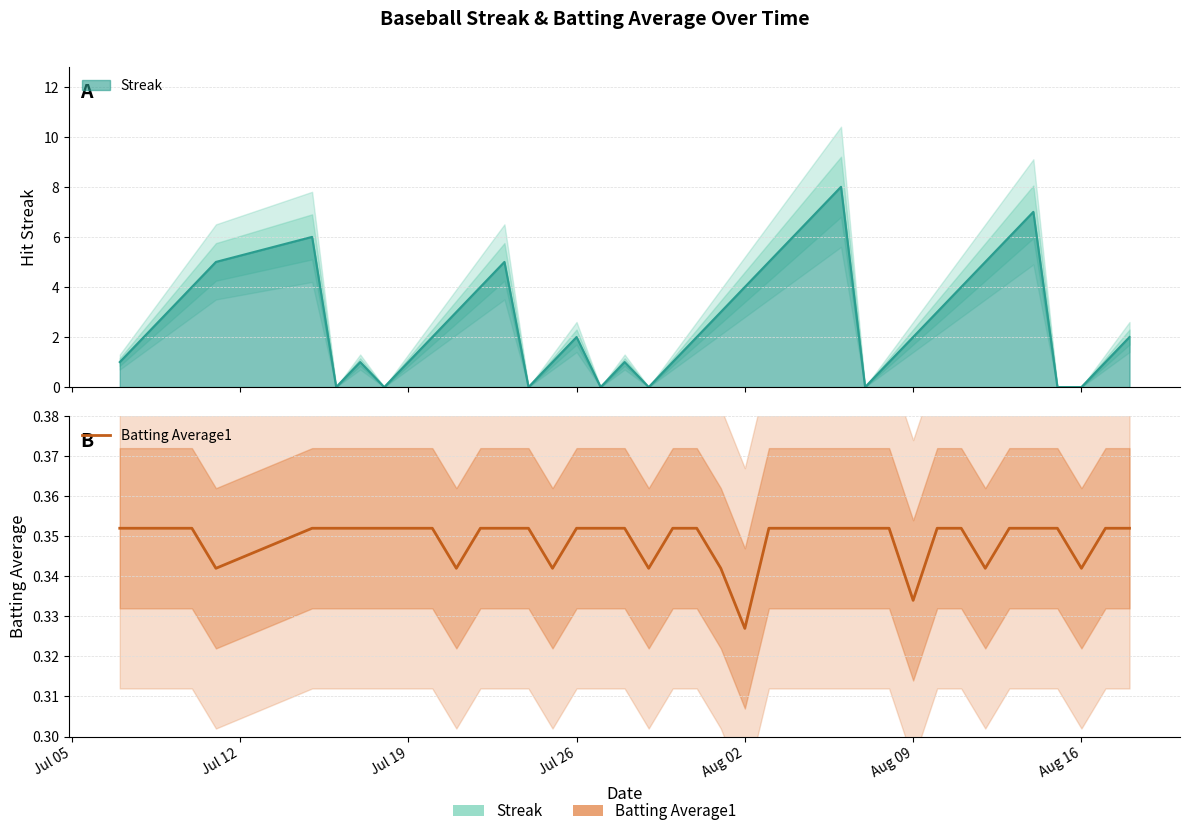

Reading left to right, list all the values displayed in this chart.

0.4	0.4	0.4	0.4	0.3	0.4	0.4	0.4	0.4	0.4	0.4	0.3	0.4	0.4	0.4	0.3	0.4	0.4	0.4	0.3	0.4	0.4	0.3	0.3	0.4	0.4	0.4	0.4	0.4	0.4	0.3	0.4	0.4	0.3	0.4	0.4	0.4	0.3	0.4	0.4